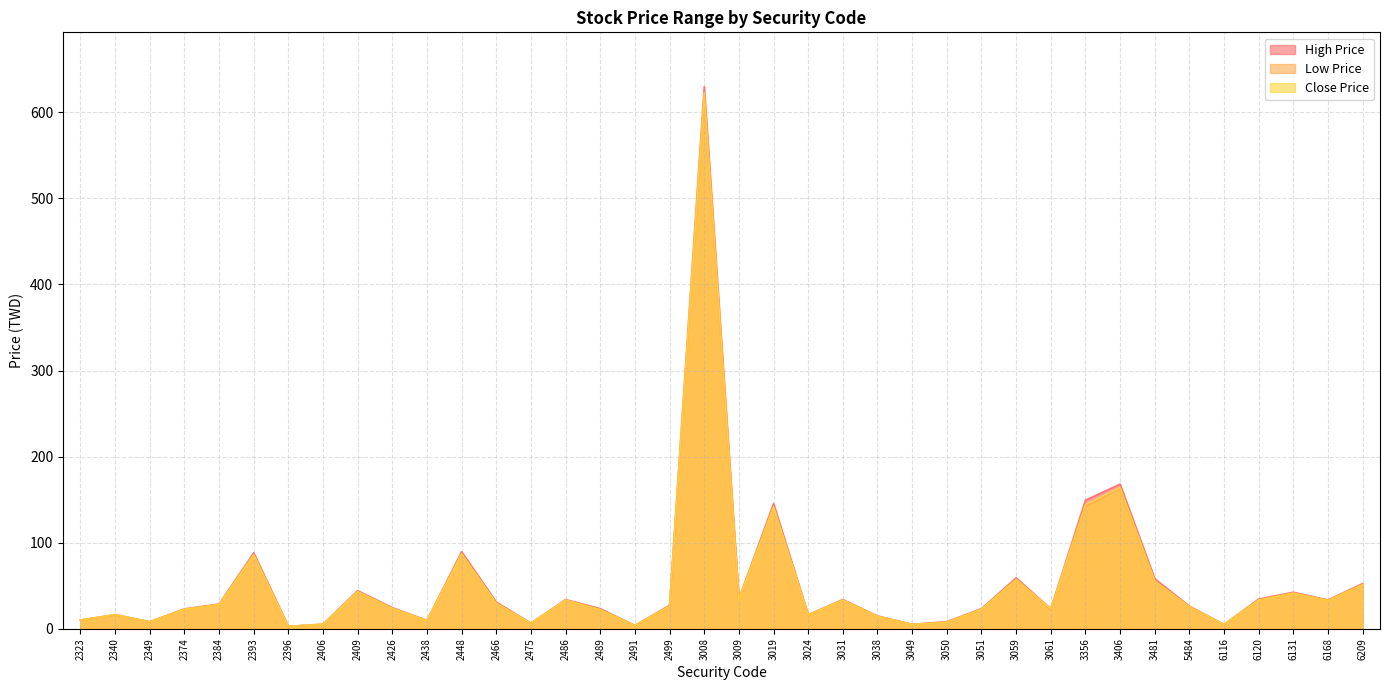

What is the average value of the High Price series?

53.7